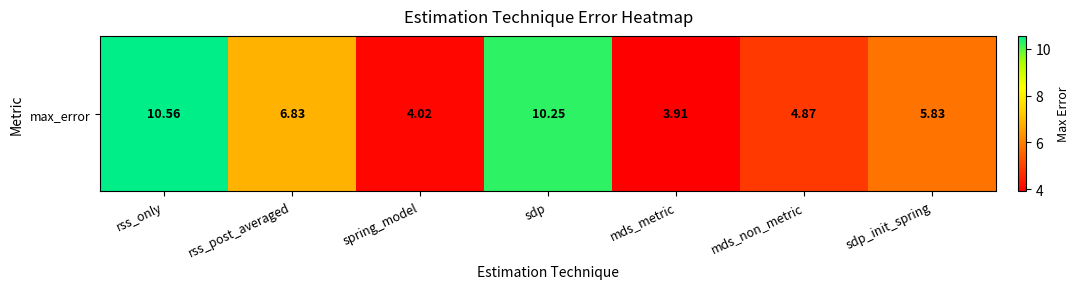

Approximately how many times larger is the value at sdp compared to rss_only?

1.0